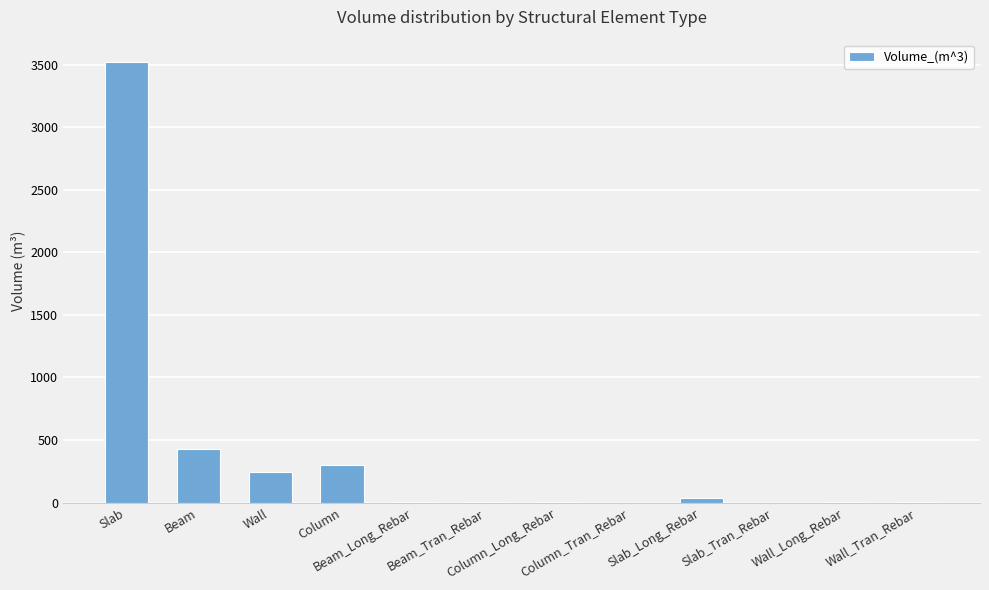

True or false: the data shows 0.6 at Wall_Long_Rebar.

True